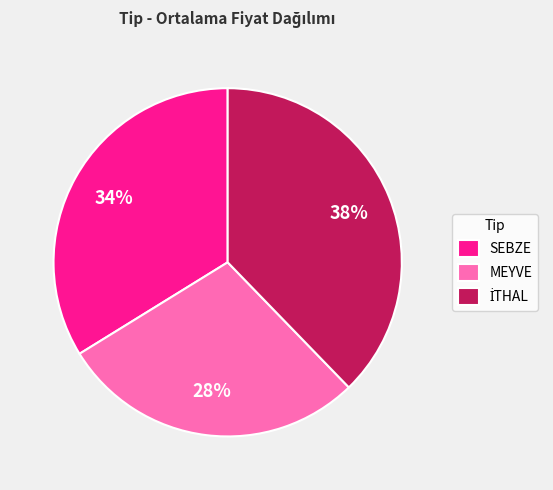

What percentage is the MEYVE slice, to the nearest percent?

29%